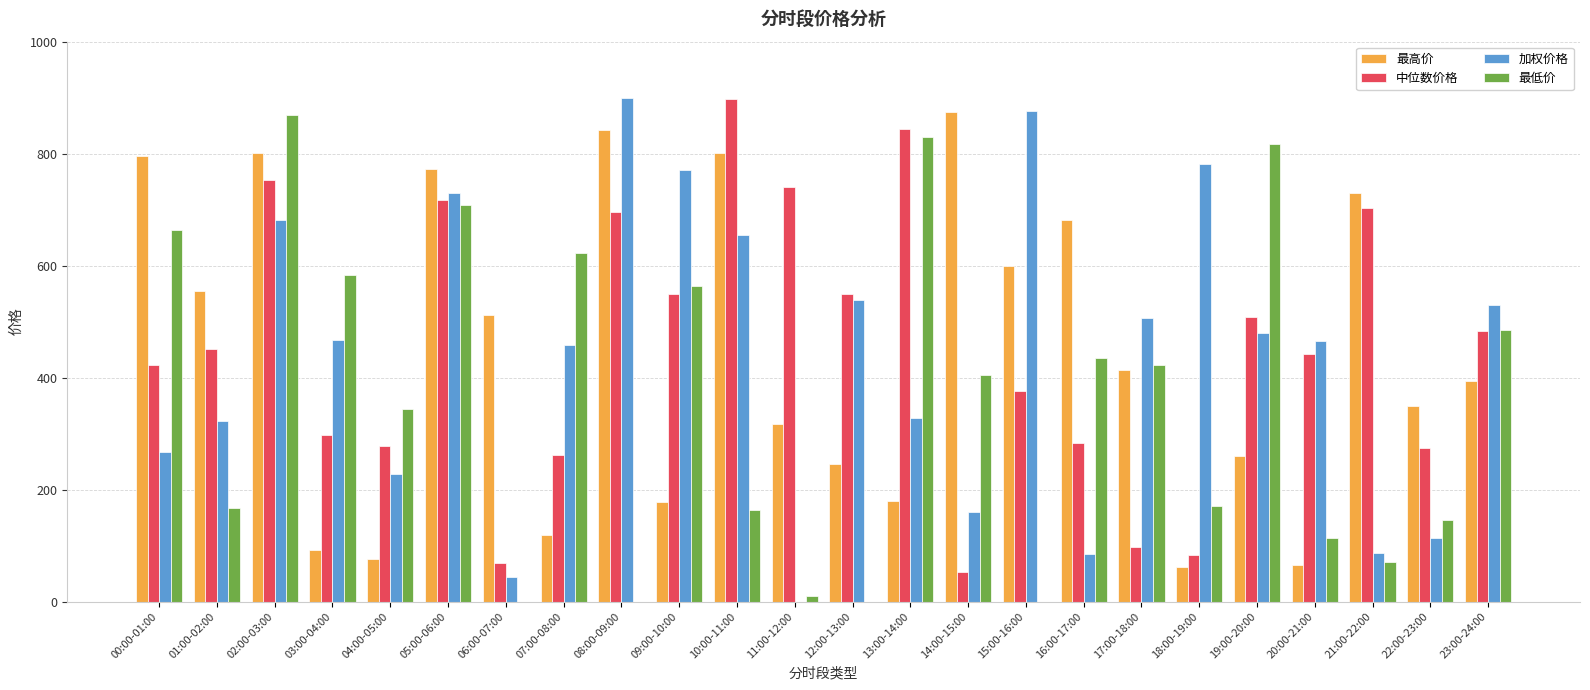

The value of 最低价 at 04:00-05:00 is 599.9. True or false?

False